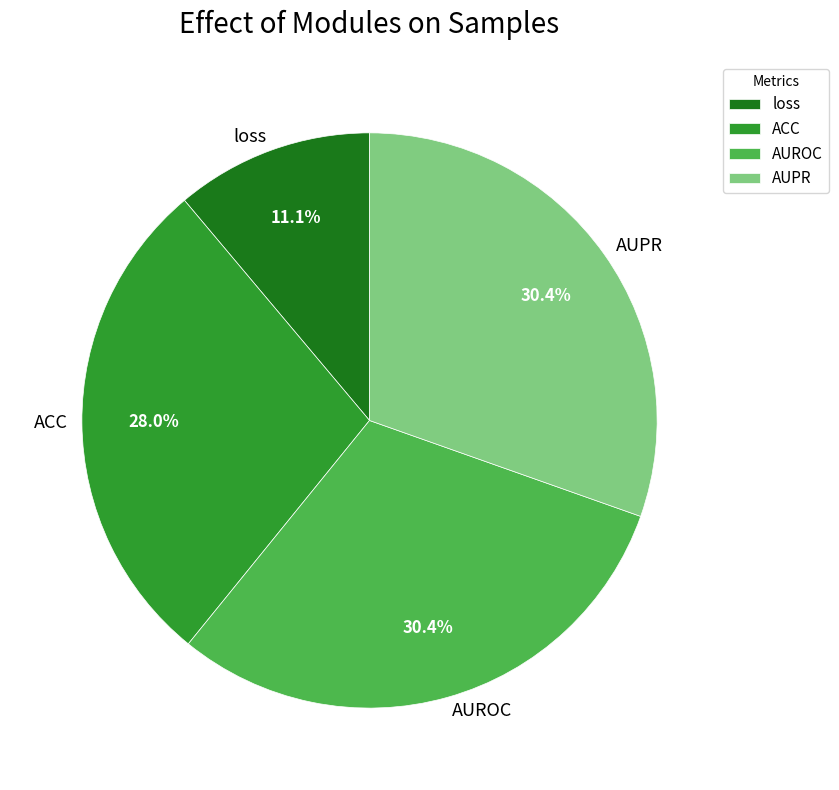

Combined, do loss and ACC account for over 50%?

No